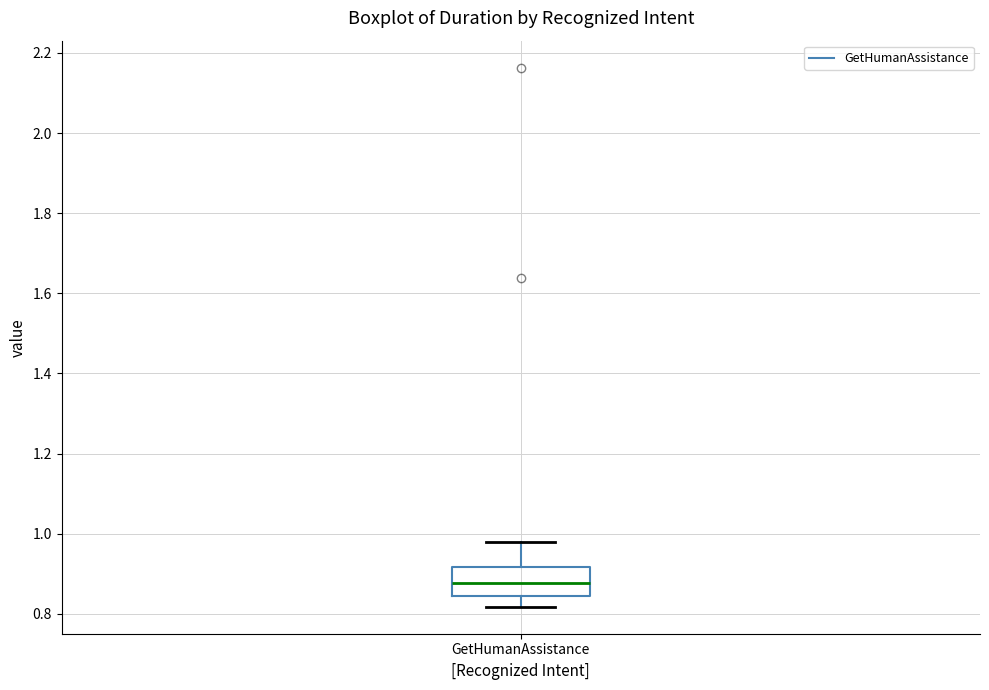

Transcribe this box plot: give where the median line is, the range the box spans, and where the two whiskers end, as read against the y-axis. The values are not printed on the chart, so give them approximately, as read against the axis.

median 0.88, box 0.84 to 0.92, whiskers 0.82 to 0.98